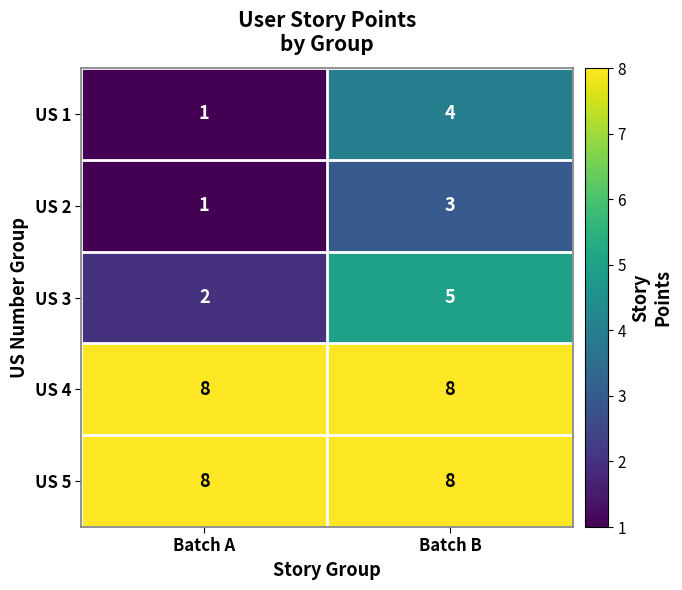

How many data points does each series have?

2